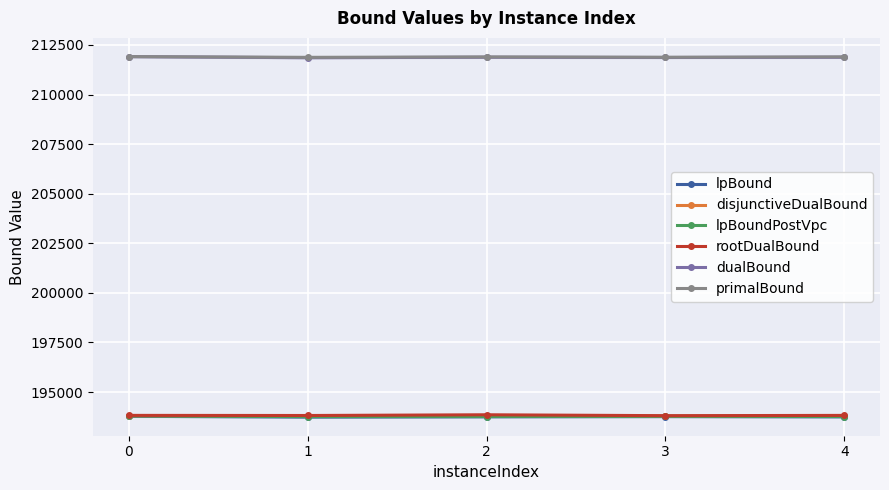

What is the spread (max minus min) of values at 4?

18151.1